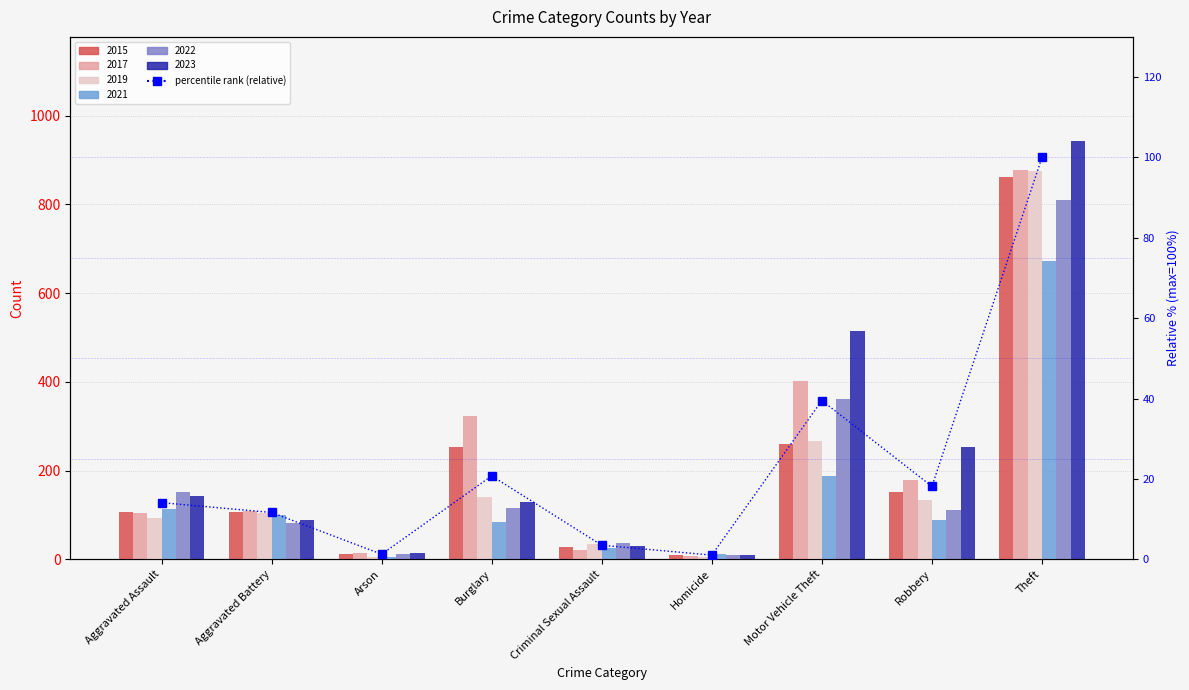

What is the value of the 5th bar from the left?

3.5